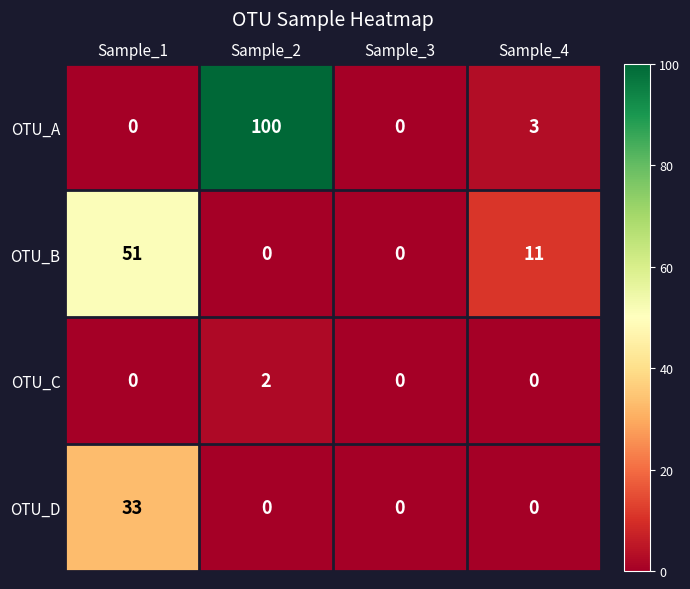

At which label does OTU_A reach its peak?

Sample_2